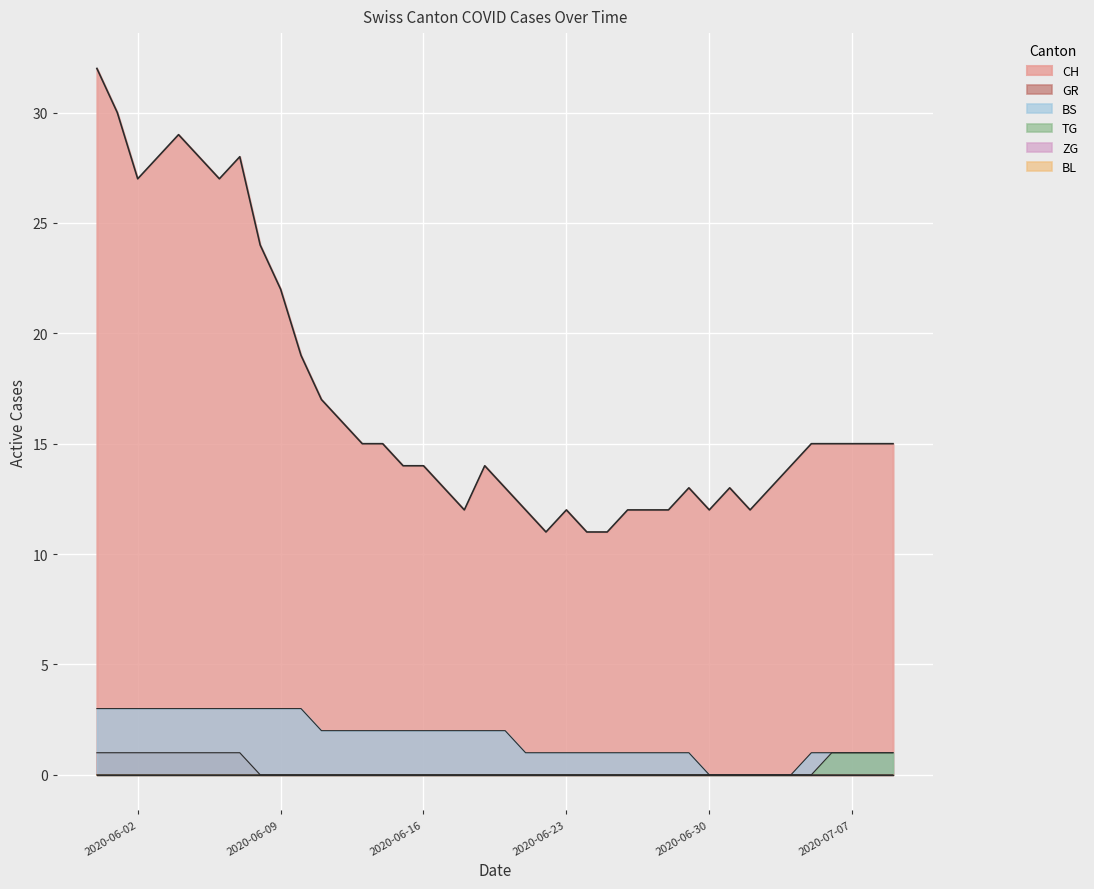

Reading left to right, list all the values displayed in this chart.

CH: 32	30	27	28	29	28	27	28	24	22	19	17	16	15	15	14	14	13	12	14	13	12	11	12	11	11	12	12	12	13	12	13	12	13	14	15	15	15	15	15
GR: 1	1	1	1	1	1	1	1	0	0	0	0	0	0	0	0	0	0	0	0	0	0	0	0	0	0	0	0	0	0	0	0	0	0	0	0	0	0	0	0
BS: 3	3	3	3	3	3	3	3	3	3	3	2	2	2	2	2	2	2	2	2	2	1	1	1	1	1	1	1	1	1	0	0	0	0	0	1	1	1	1	1
TG: 0	0	0	0	0	0	0	0	0	0	0	0	0	0	0	0	0	0	0	0	0	0	0	0	0	0	0	0	0	0	0	0	0	0	0	0	1	1	1	1